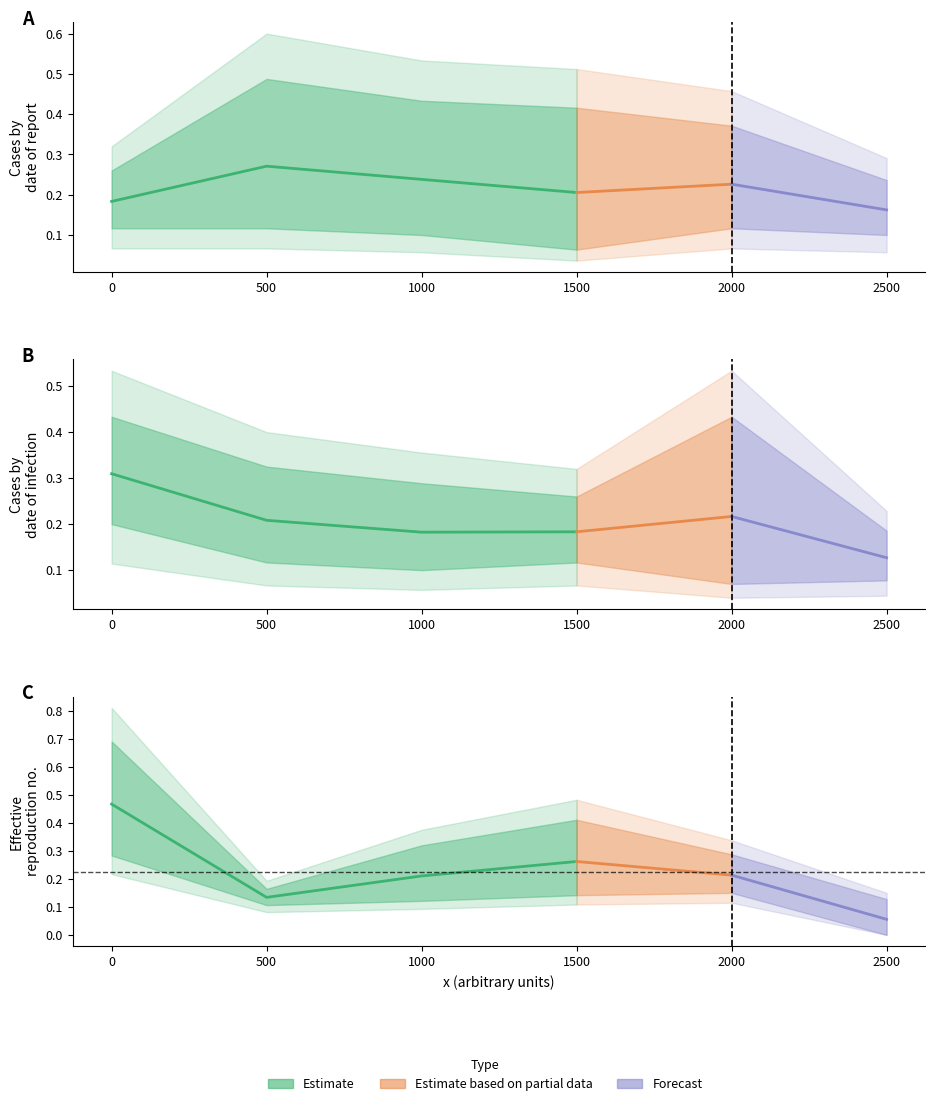

True or false: y5 has more than 2 points higher than both neighbors.

False